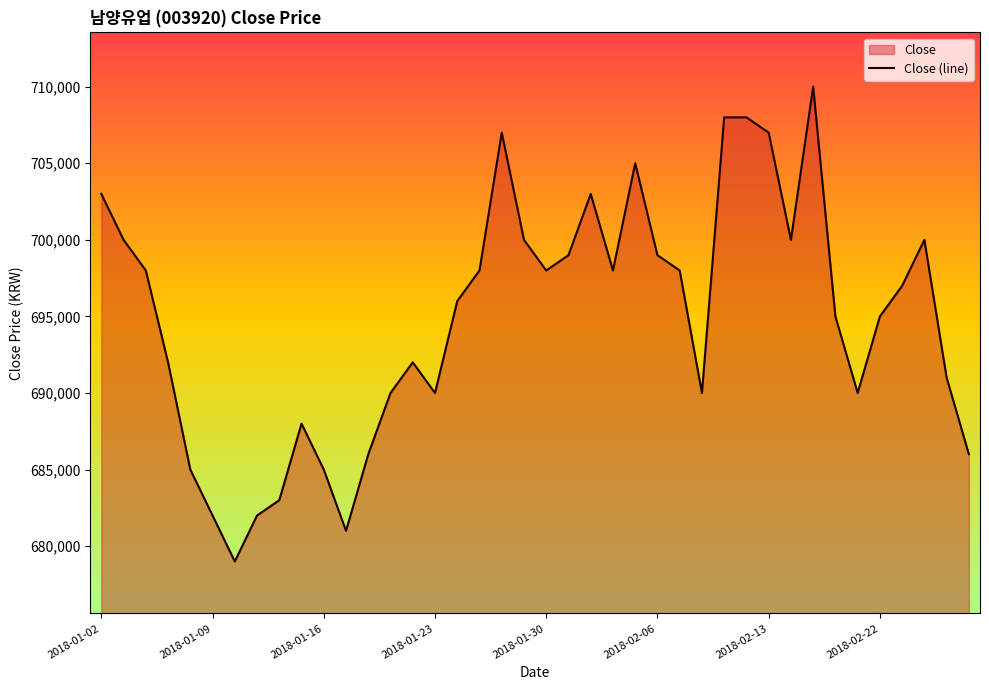

At which label is the value closest to 694500?

33